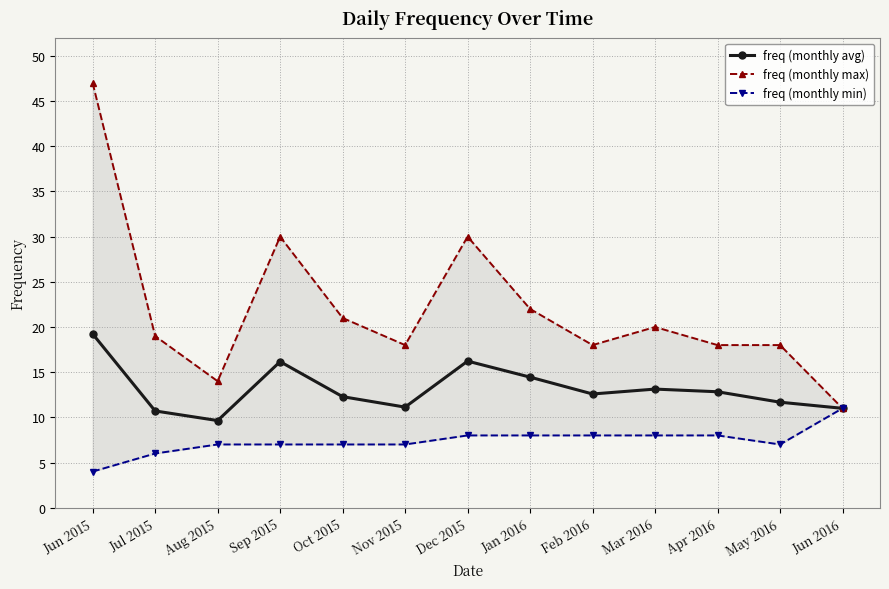

Reading left to right, extract all data points from this chart.

freq (monthly avg): 19.2	10.7	9.6	16.2	12.3	11.1	16.2	14.5	12.6	13.1	12.8	11.7	11.0
freq (monthly max): 47.0	19.0	14.0	30.0	21.0	18.0	30.0	22.0	18.0	20.0	18.0	18.0	11.0
freq (monthly min): 4.0	6.0	7.0	7.0	7.0	7.0	8.0	8.0	8.0	8.0	8.0	7.0	11.0